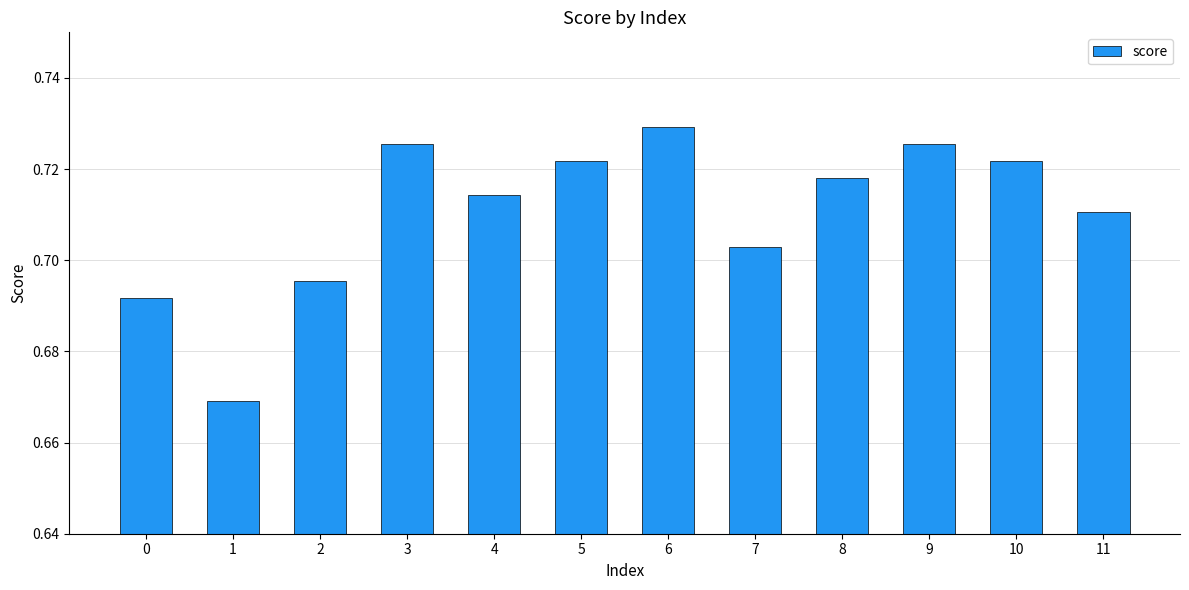

At which category does the chart reach its peak across all series?

6